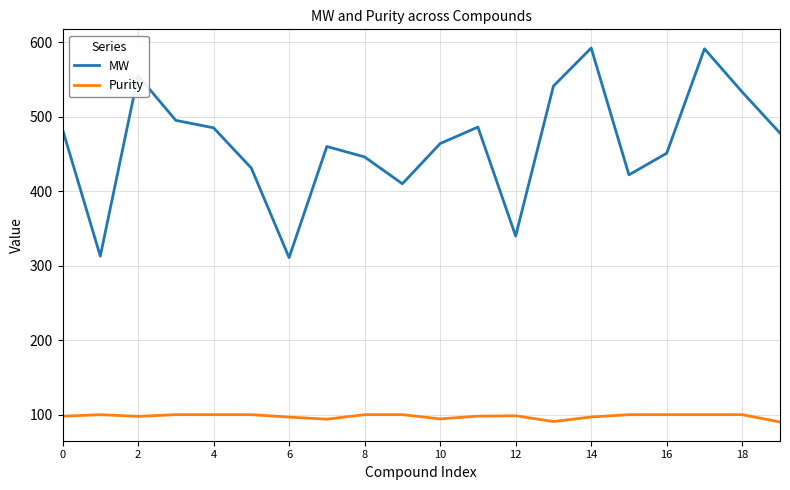

List the series in order of their overall mean, highest first.

MW, Purity